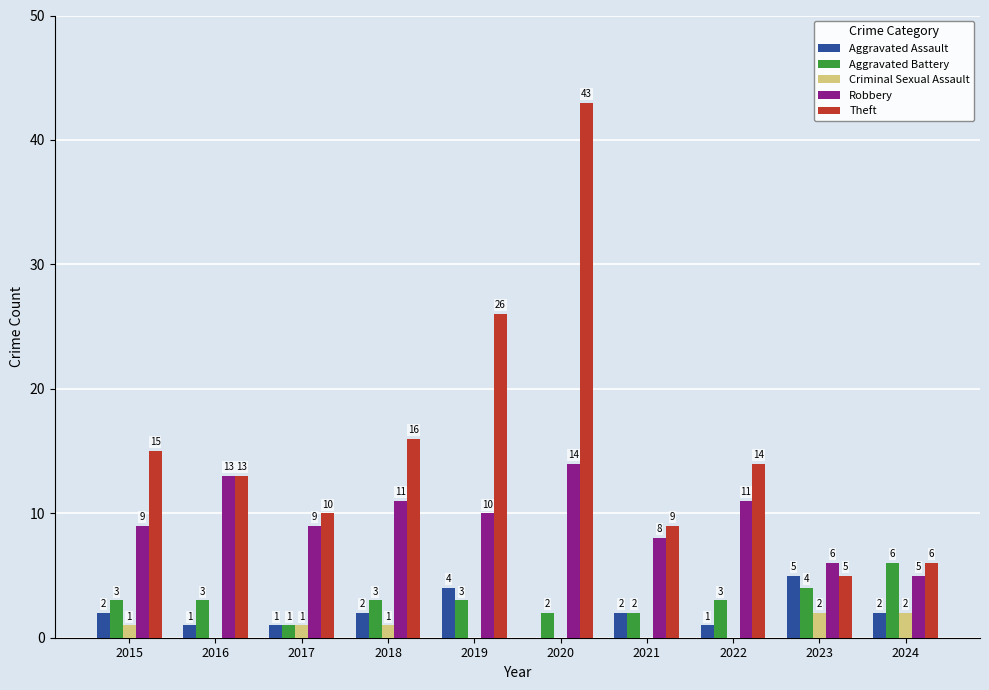

How many groups of bars are there?

10